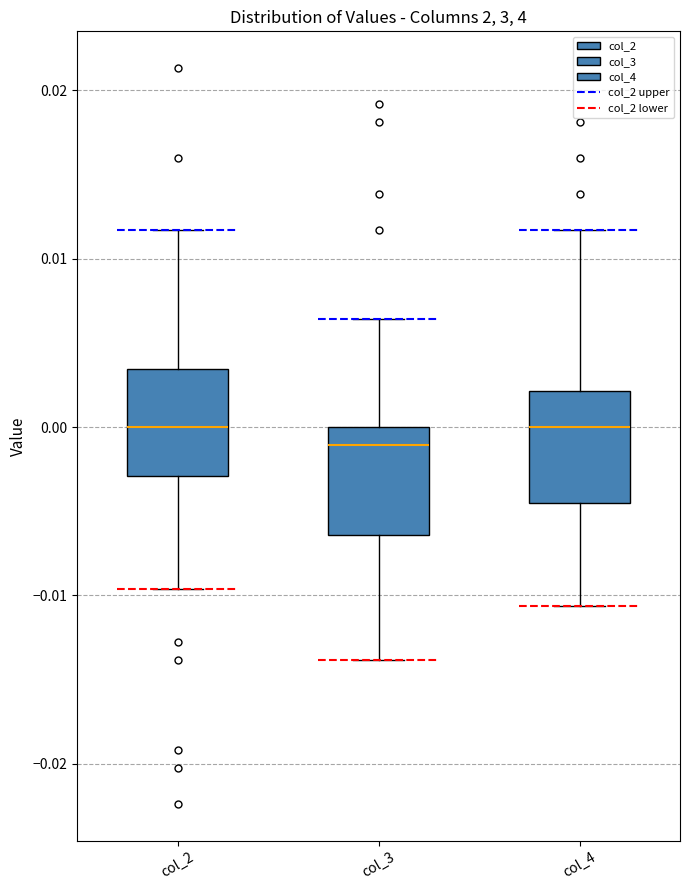

Reading left to right, transcribe this box plot: for each box, give where its median line is, the range the box spans, and where its two whiskers end, as read against the y-axis. The values are not printed on the chart, so give them approximately, as read against the axis.

col_2: median 0.000, box -0.003 to 0.003, whiskers -0.010 to 0.012
col_3: median -0.001, box -0.006 to 0.000, whiskers -0.014 to 0.006
col_4: median 0.000, box -0.005 to 0.002, whiskers -0.011 to 0.012